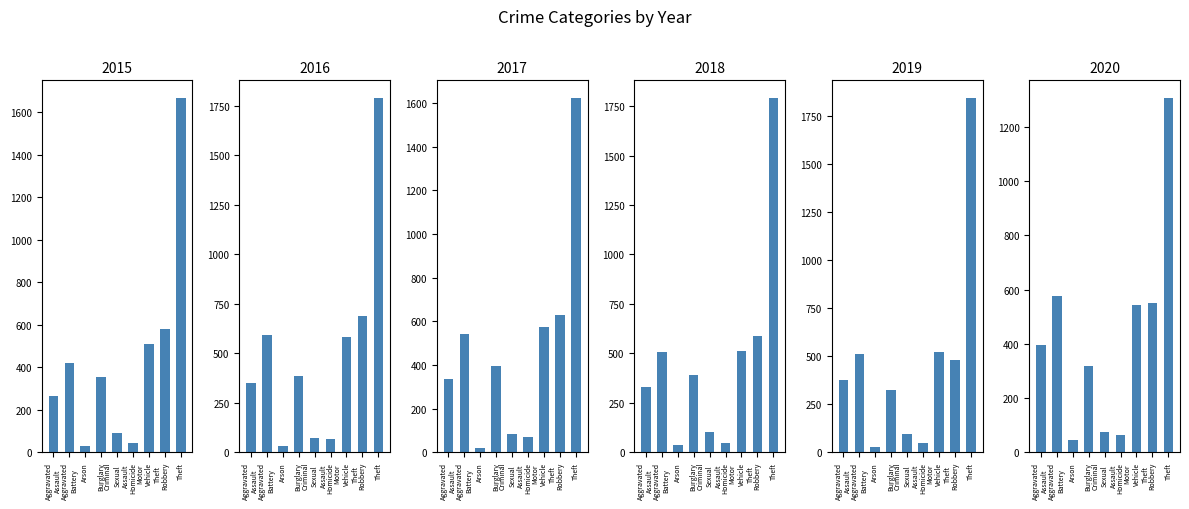

What is the maximum value shown in the chart?

1846